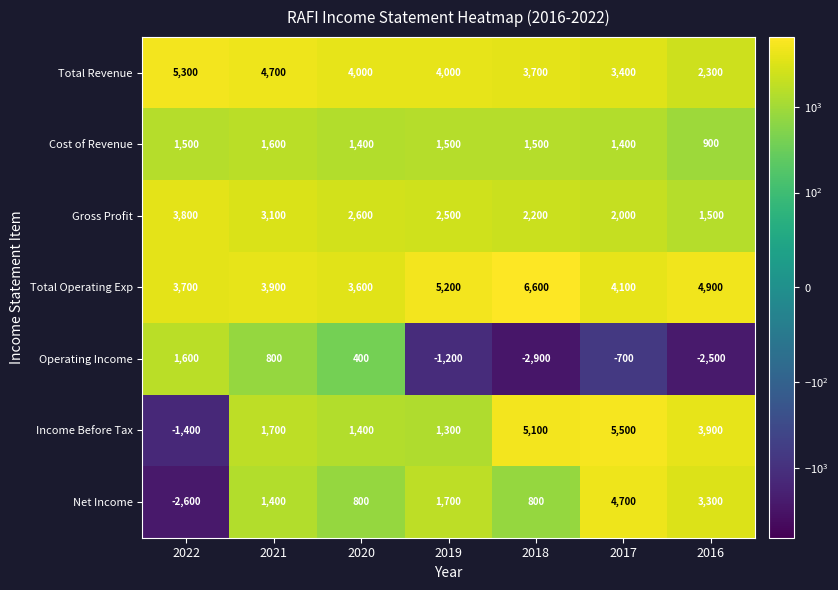

Which series changed the most between 2022 and 2018?

Income Before Tax